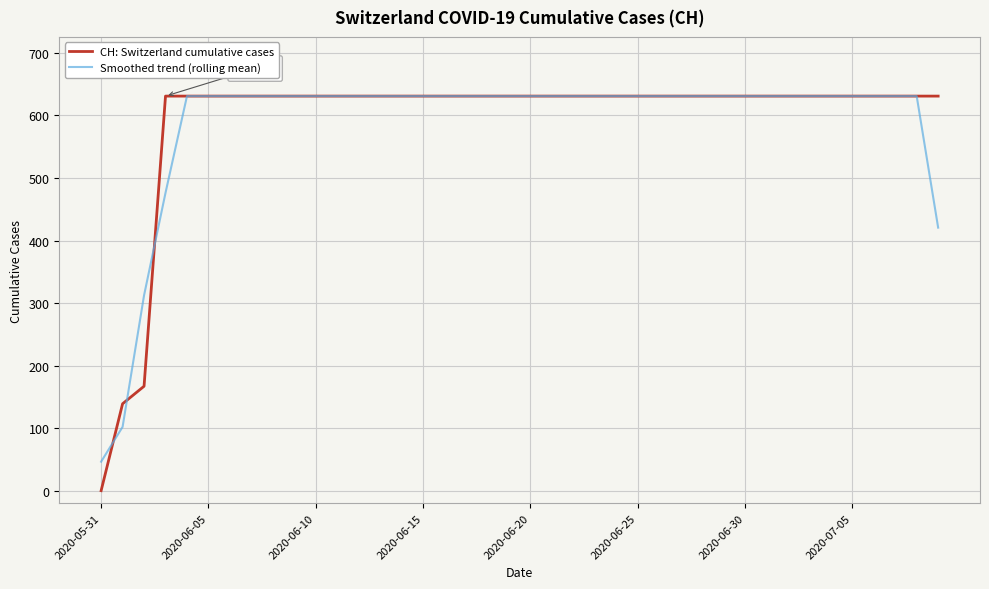

What are all the series names shown in the legend?

CH: Switzerland cumulative cases, Smoothed trend (rolling mean)